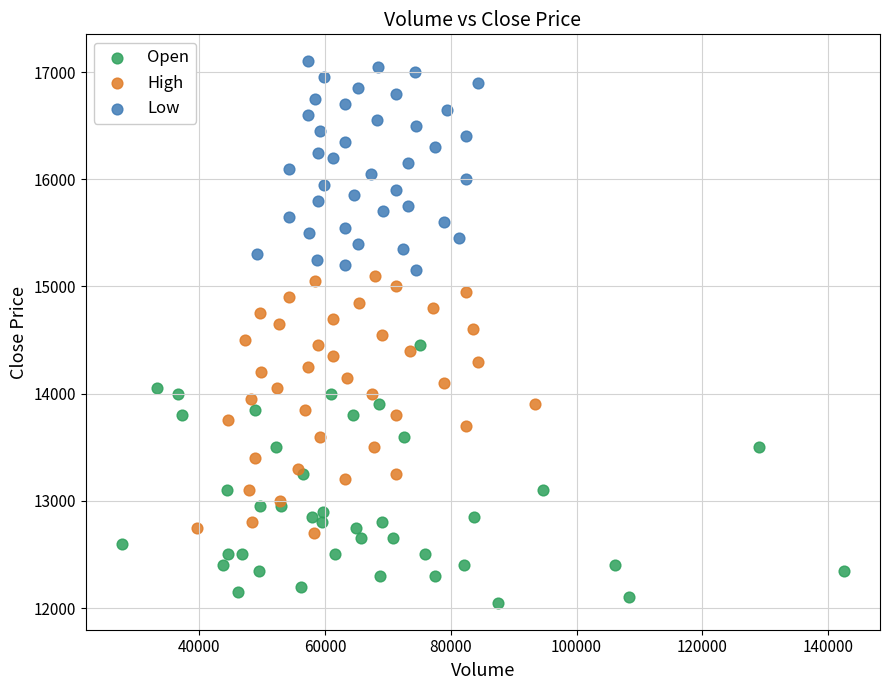

Which series reaches the maximum Y coordinate?

Low